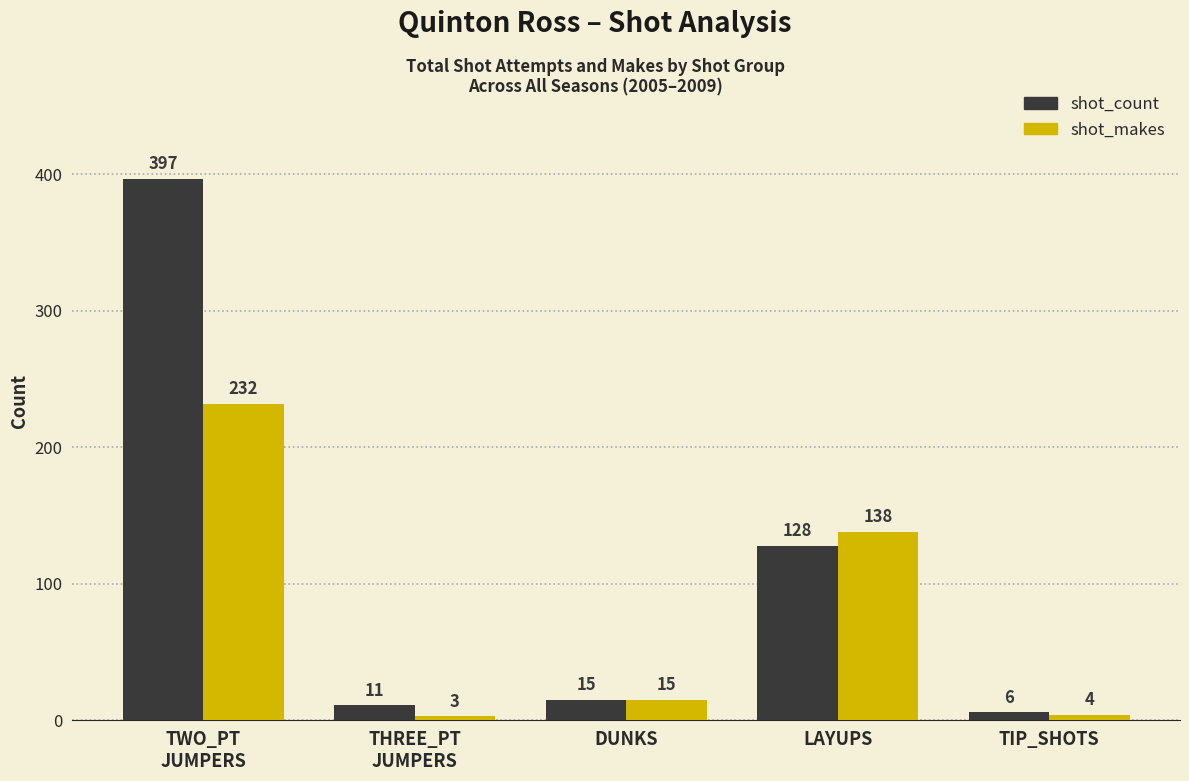

What is the spread (max minus min) of values at LAYUPS?

10